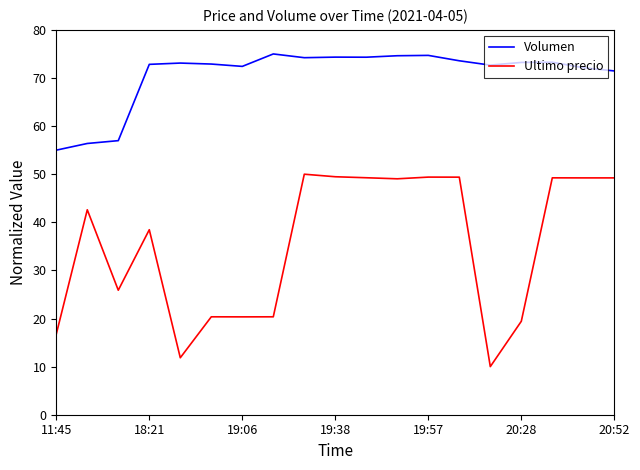

True or false: Volumen and Ultimo precio intersect in this chart.

False